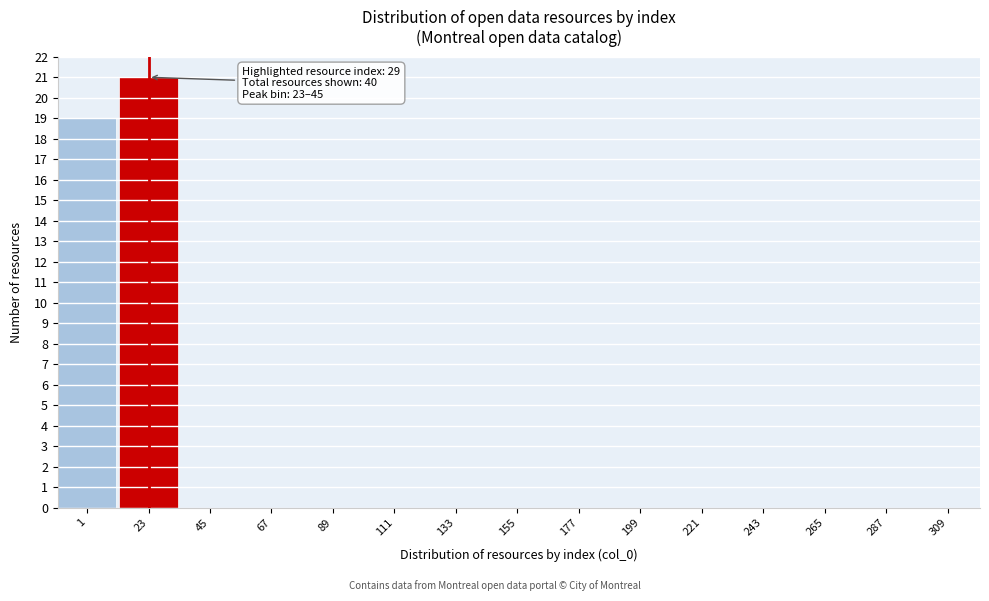

Reading right to left, list all the values displayed in this chart.

309=0	287=0	265=0	243=0	221=0	199=0	177=0	155=0	133=0	111=0	89=0	67=0	45=0	23=21	1=19